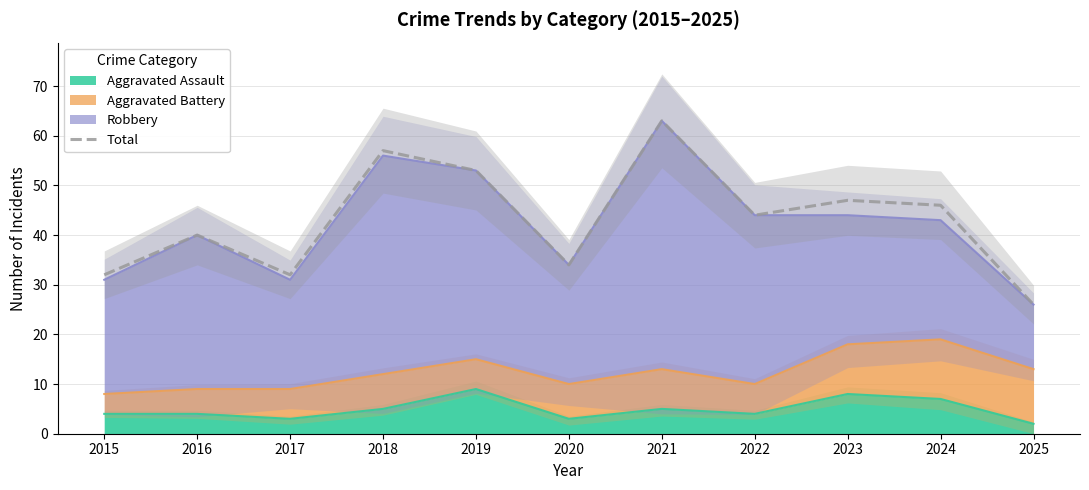

Between 2016 and 2023, which is larger?

2023